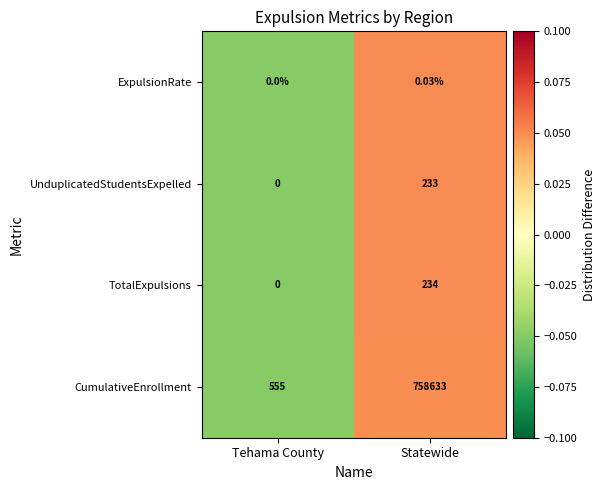

At which label is ExpulsionRate closest to 0?

Tehama County